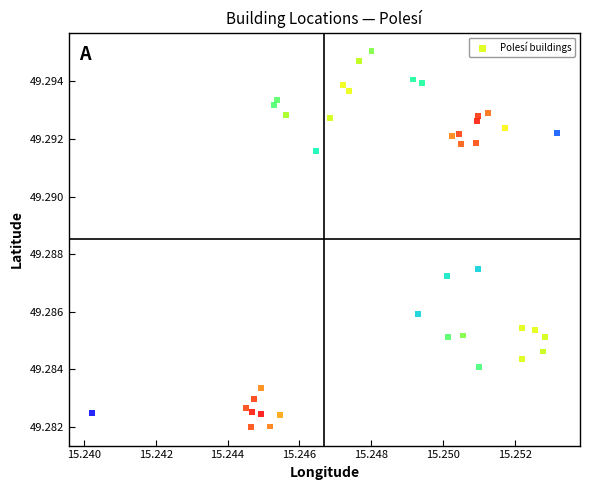

How many points are shown in the scatter plot?

40